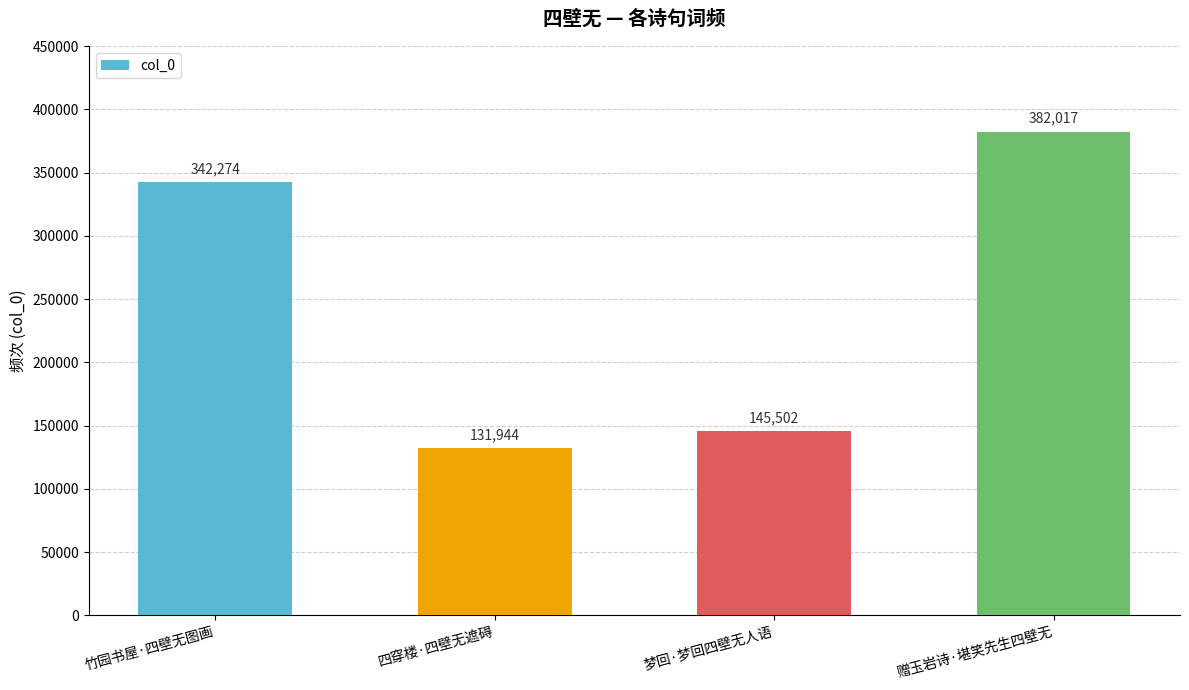

Approximately how many times larger is the value at 梦回·梦回四壁无人语 compared to 赠玉岩诗·堪笑先生四壁无?

0.4